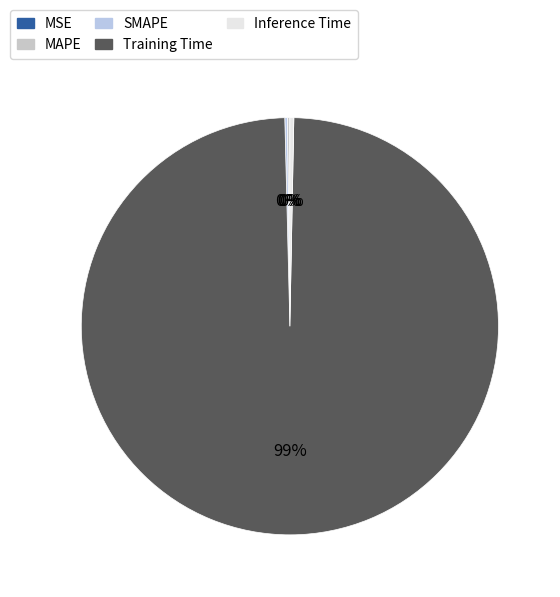

To the nearest percent, what is the average slice percentage?

20%